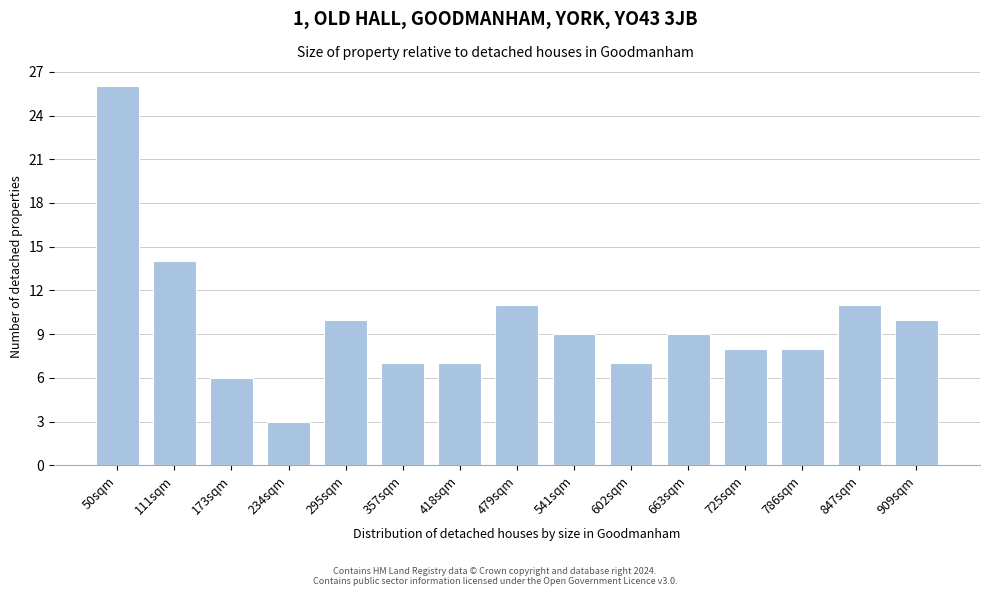

Reading left to right, what are all the values shown in this chart?

26	14	6	3	10	7	7	11	9	7	9	8	8	11	10